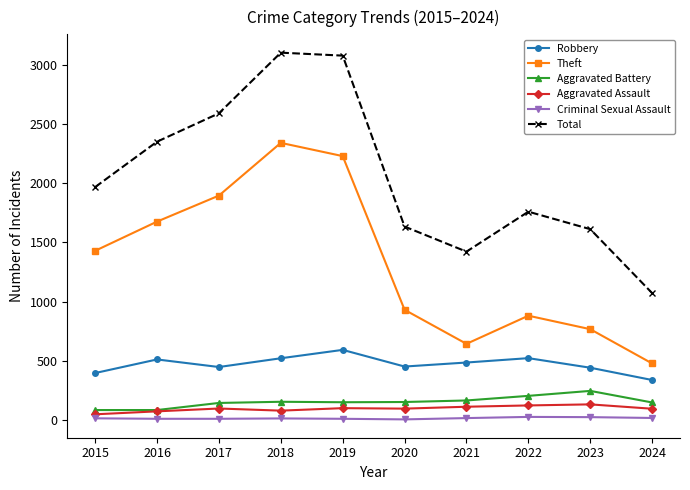

Is the value of Theft at 2015 greater than the value of Aggravated Battery at 2016?

Yes